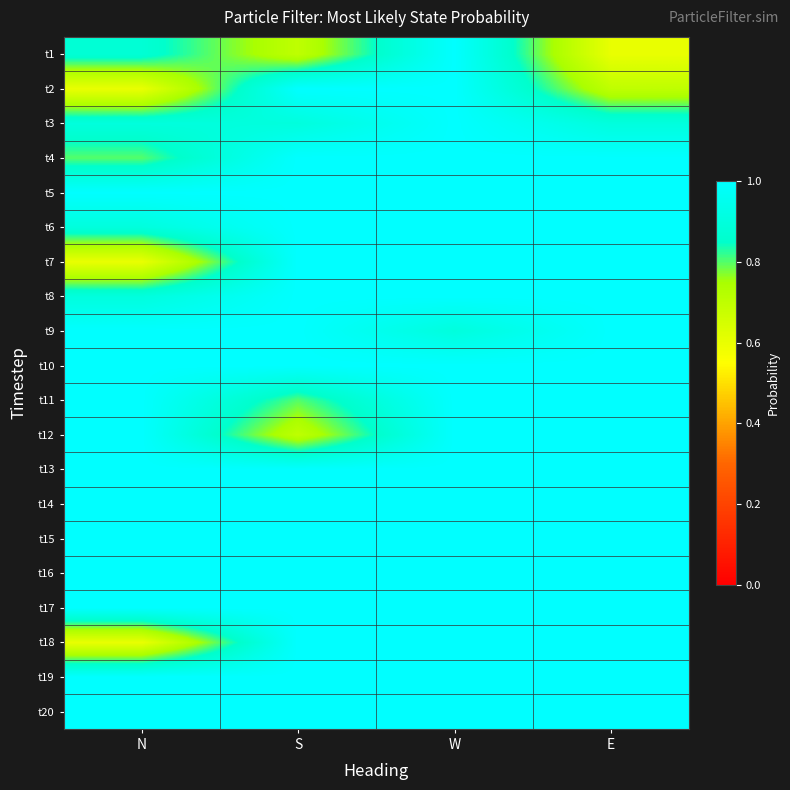

How many distinct data groups are displayed?

20